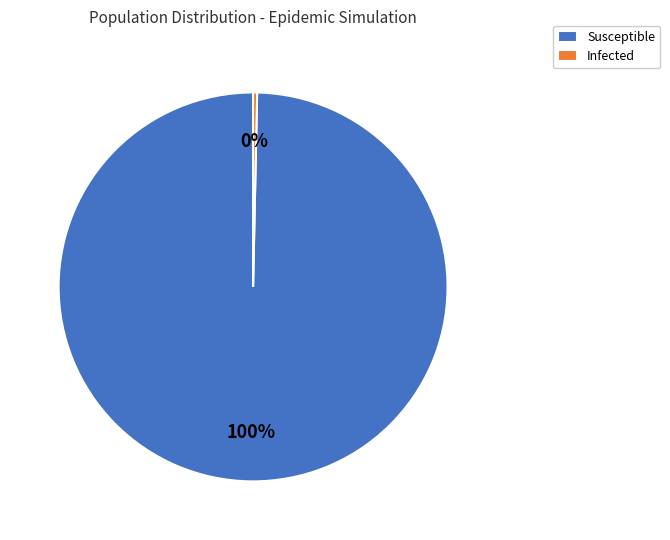

How many segments does this pie chart have?

2